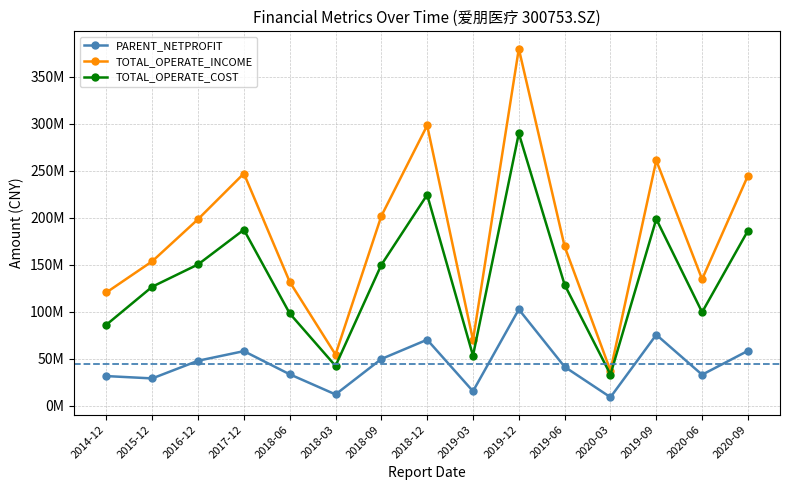

At which category does the chart reach its minimum across all series?

2020-03